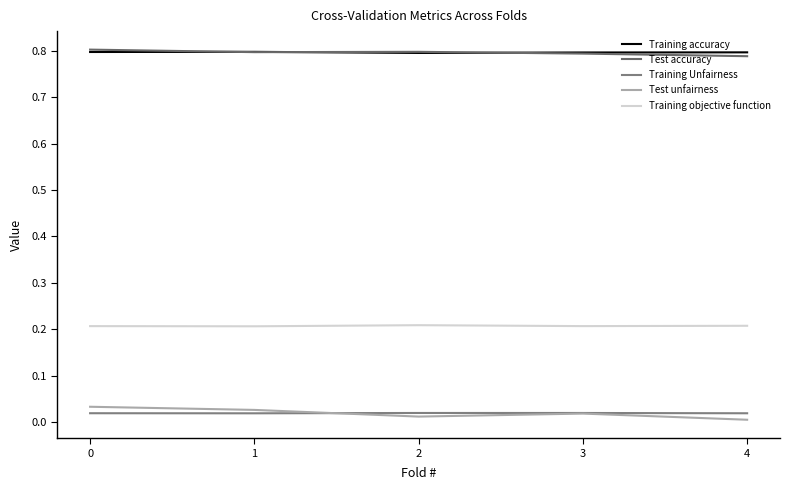

True or false: Test unfairness and Training objective function cross at least once.

False